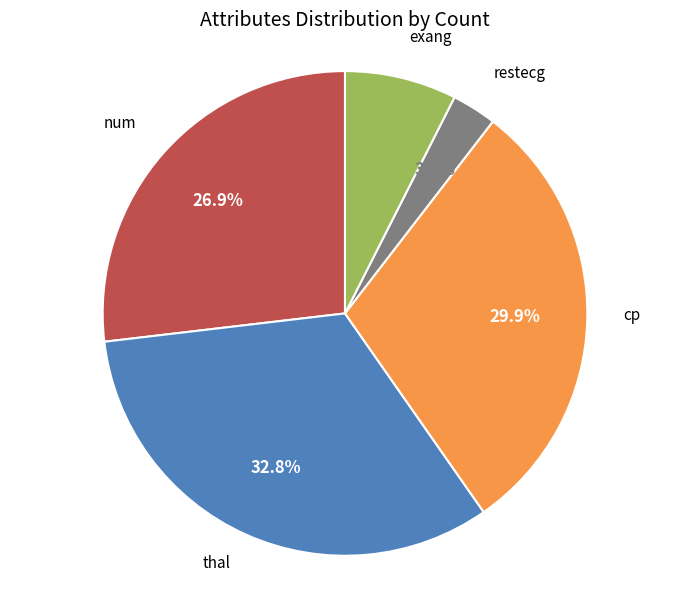

Count the number of slices in the pie.

5